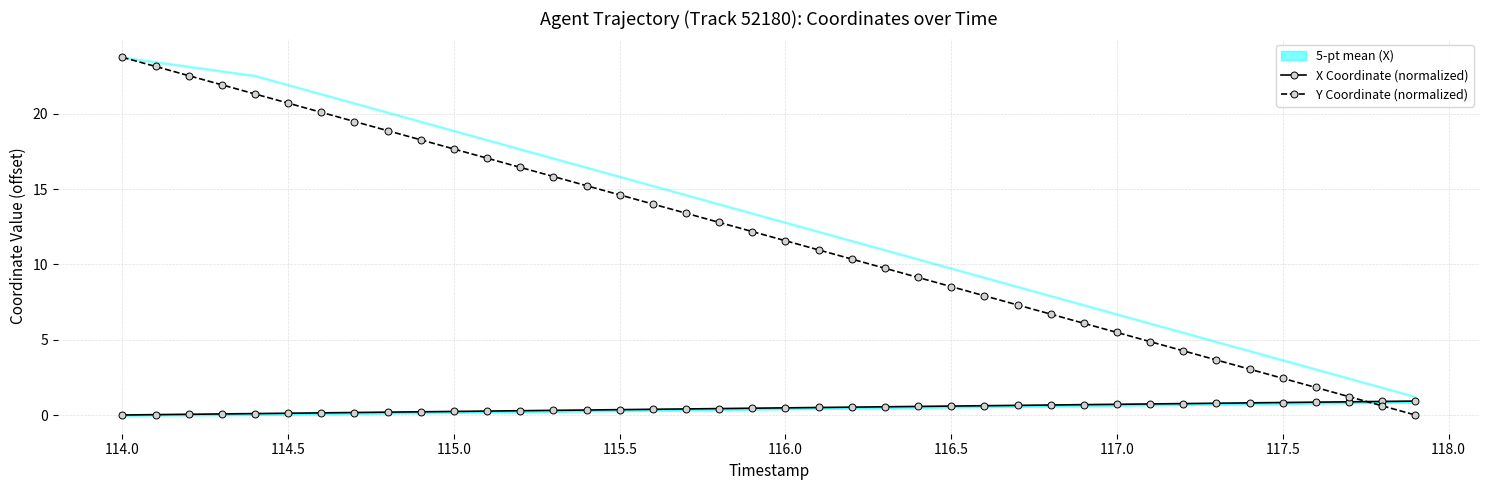

How many intersections are there between Y Coordinate (normalized) and X Coordinate (normalized)?

1